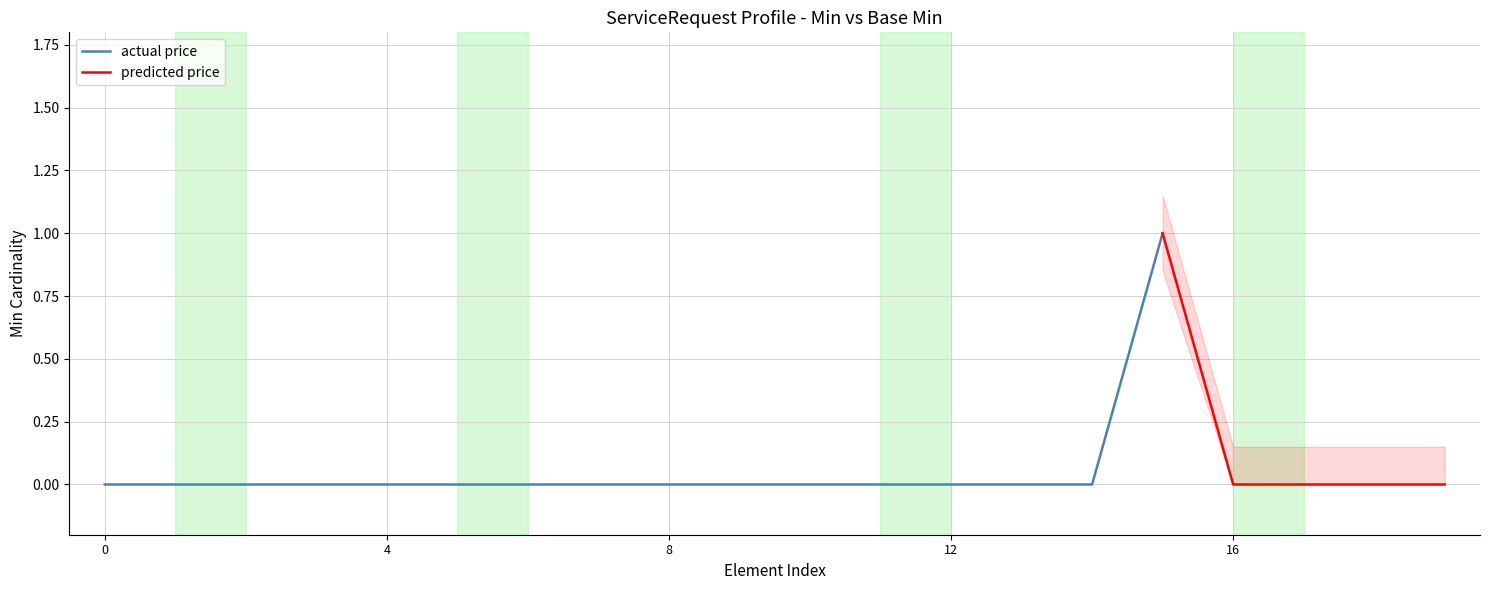

The actual price series shows 0 at 4. True or false?

True